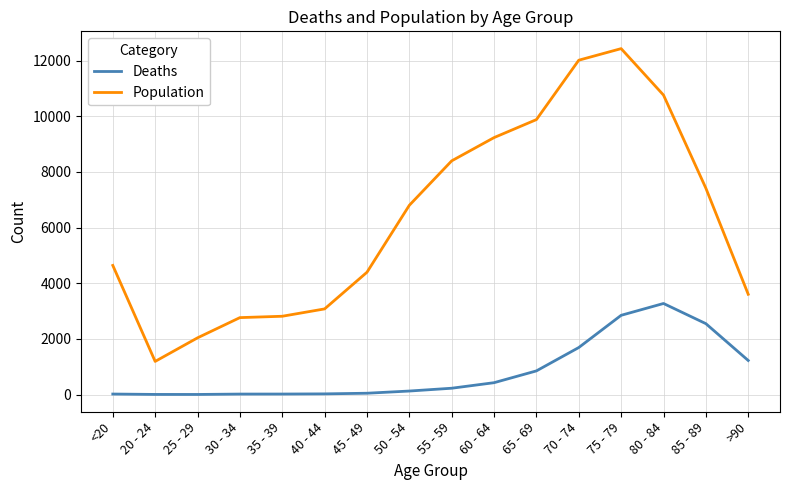

Between 50 - 54 and >90, which series saw the biggest shift?

Population